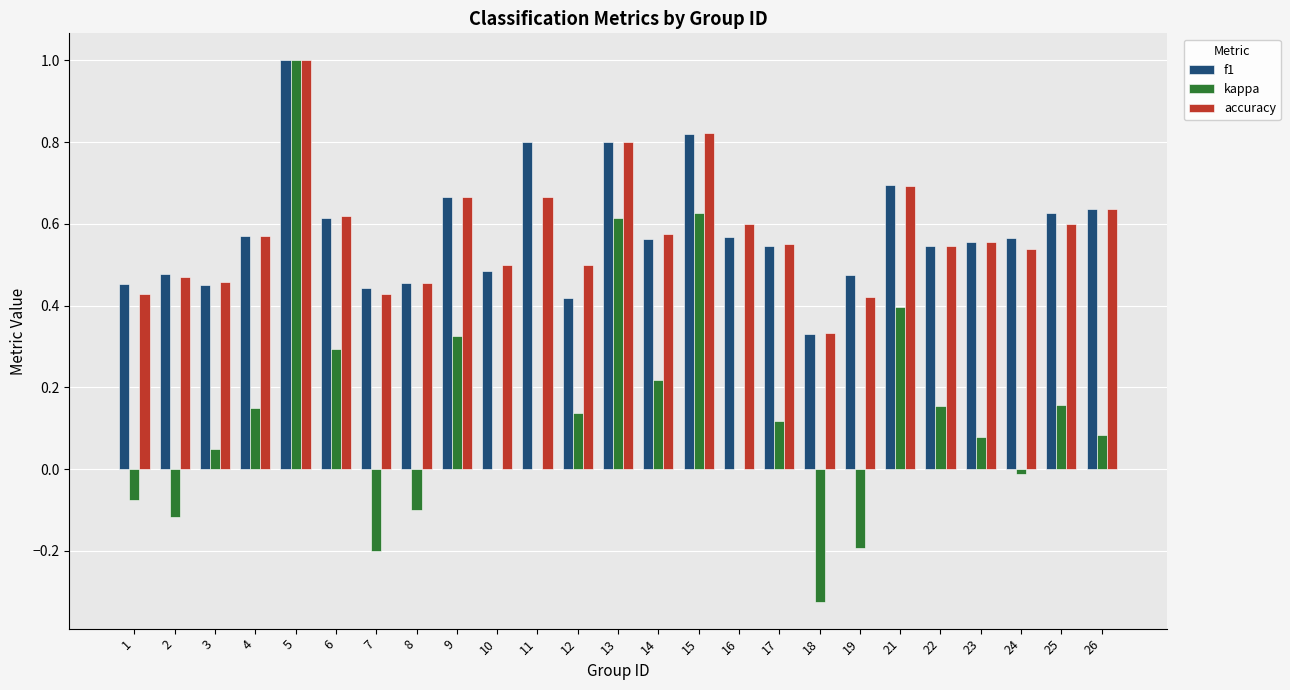

Between 9 and 16, which series saw the biggest shift?

kappa